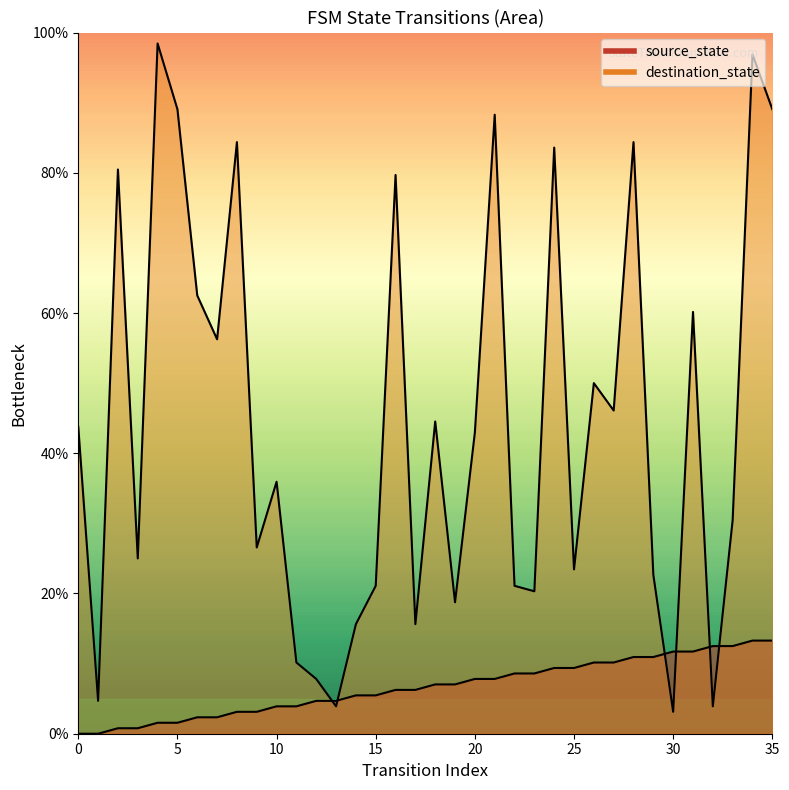

List the series in order of their overall mean, highest first.

destination_state, source_state